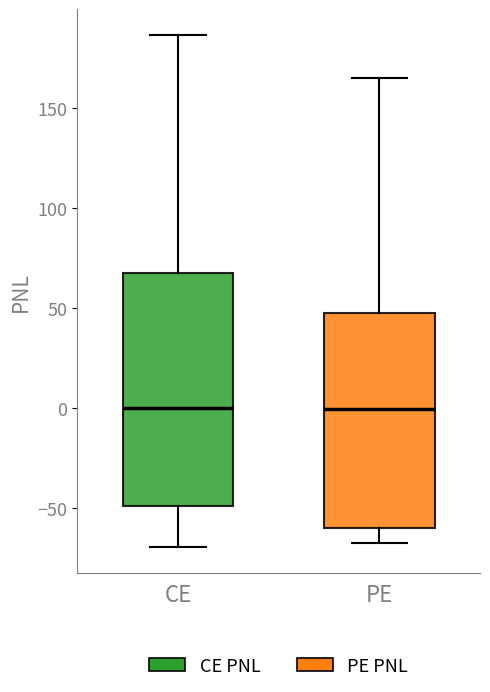

Where is the lower edge of the box for CE on the y-axis? The values are not printed on the chart, so give them approximately, as read against the axis.

-50